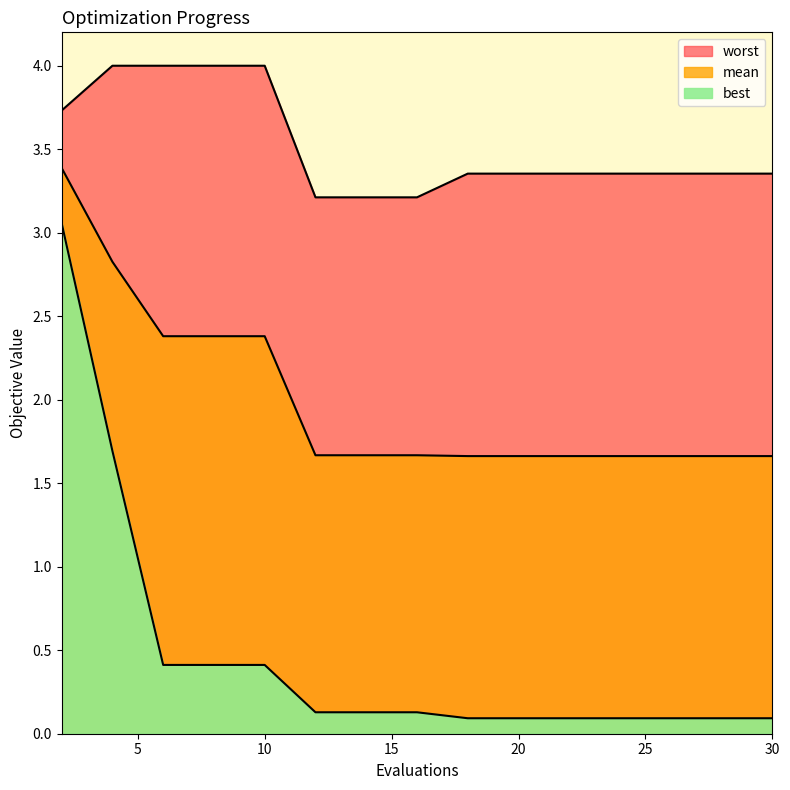

True or false: best has more than 2 interior local peaks.

False